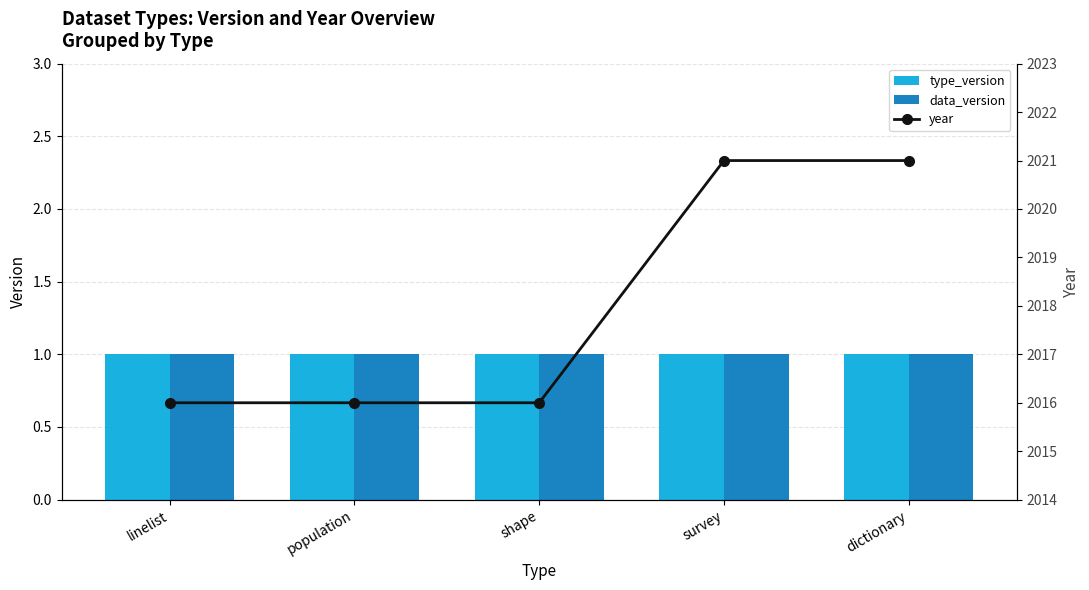

What is the value of the data_version bar at the 5th from the left?

1